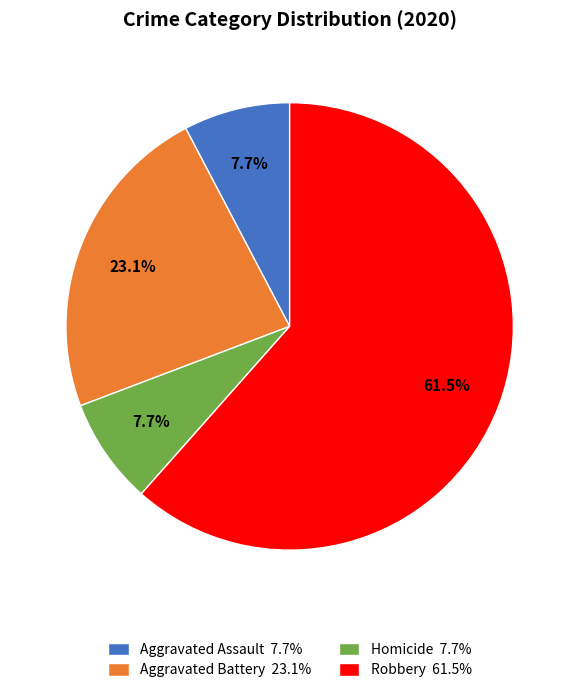

How many slices are in this pie chart?

4